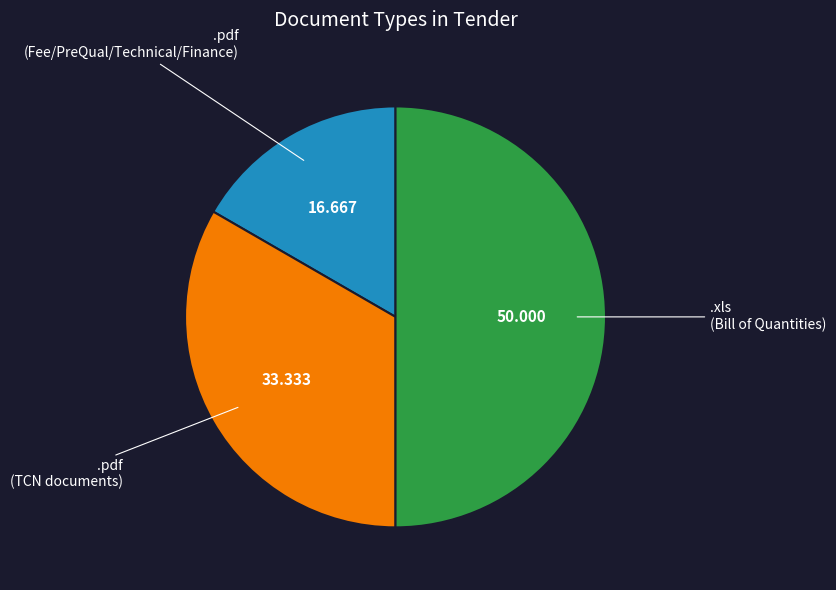

How many slices are in this pie chart?

3